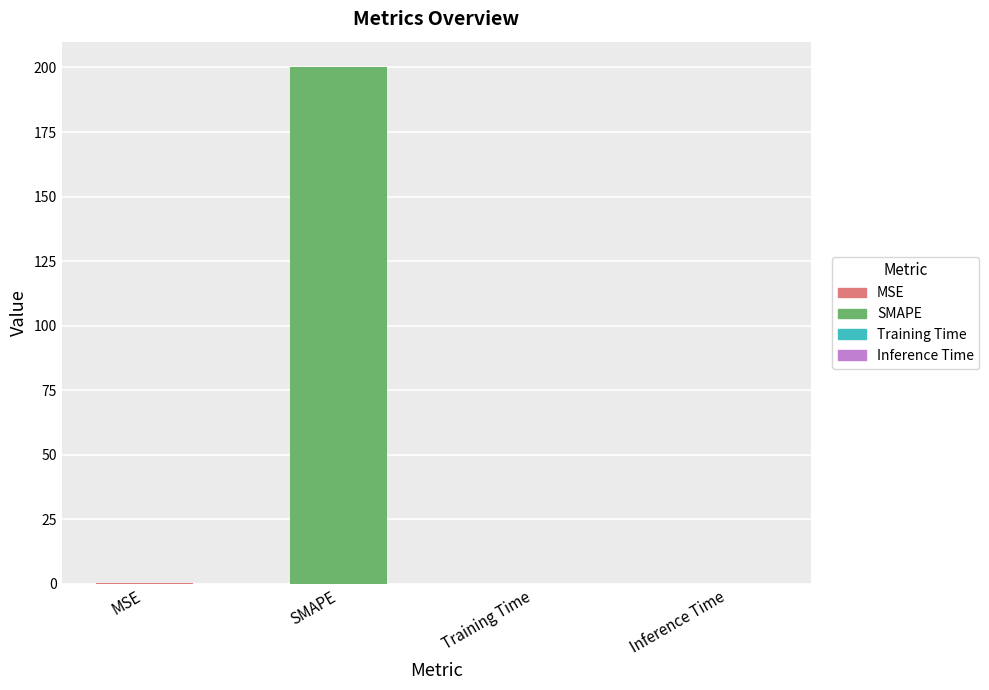

What value does the data have at SMAPE?

200.0